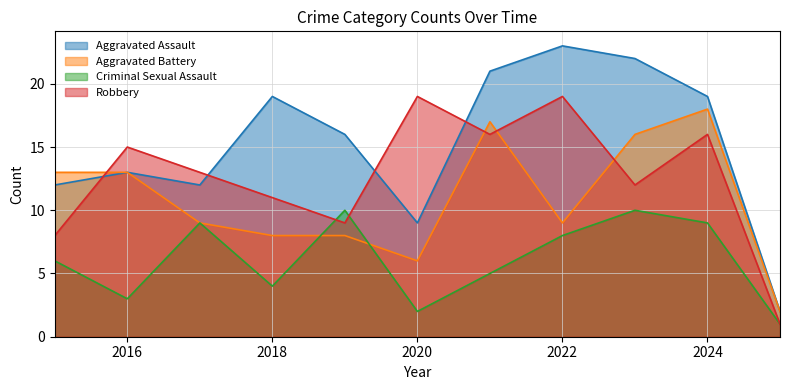

How many lines are shown in the chart?

4